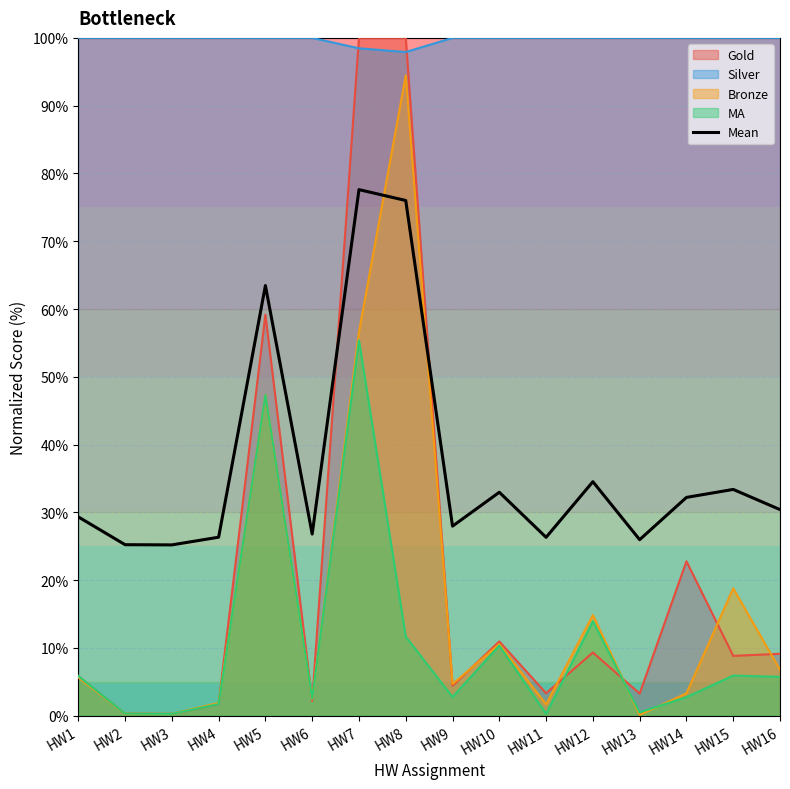

How many points are higher than both their immediate neighbors (excluding endpoints)?

5